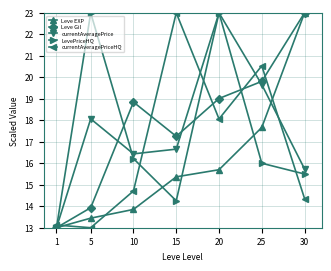

At which label is LevePriceHQ closest to 18?

10